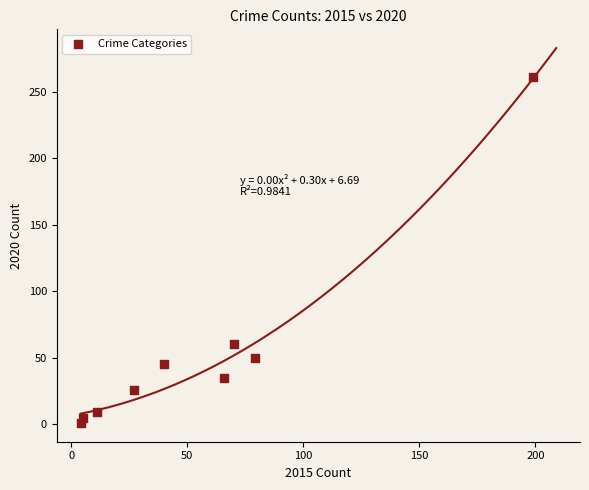

What is the average X value?

56